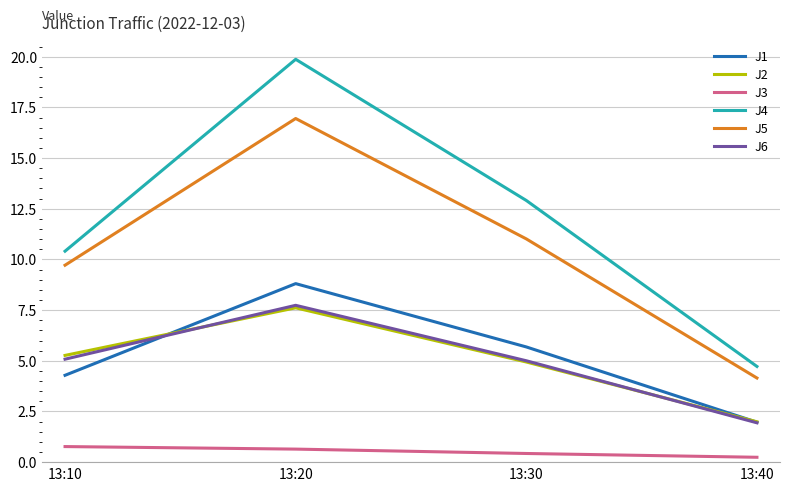

Which series has the largest range (max minus min)?

J4